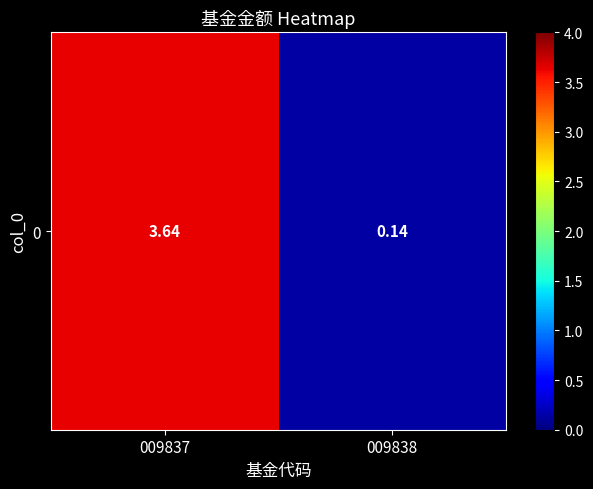

Is it true that the value at 009838 is 0.0?

False